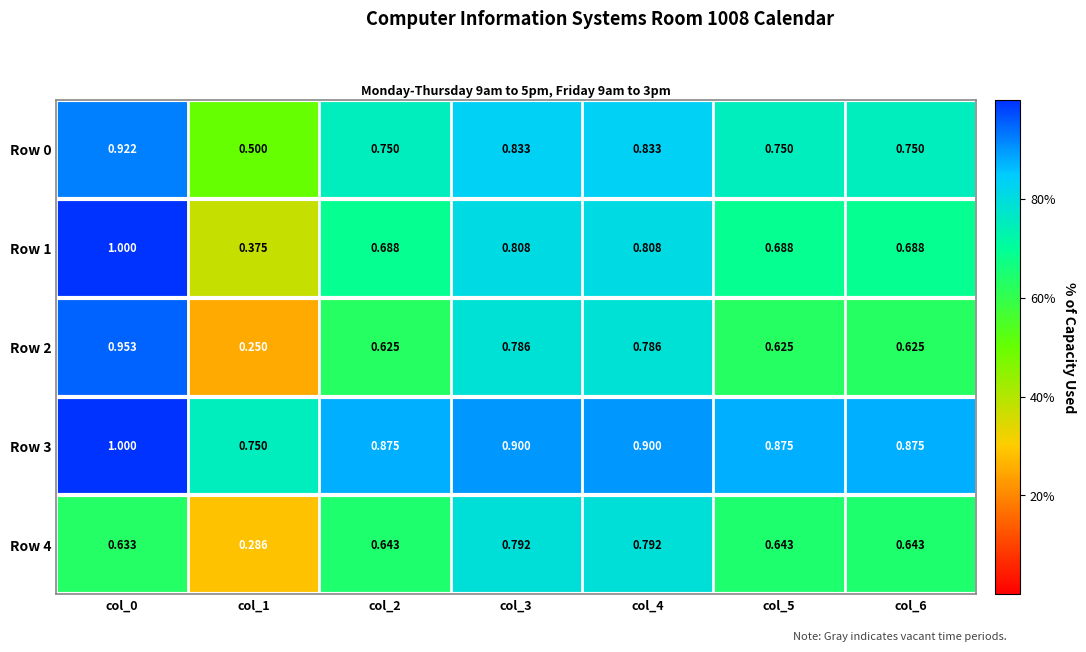

Is the value of Row 0 at col_6 greater than the value of Row 2 at col_2?

Yes